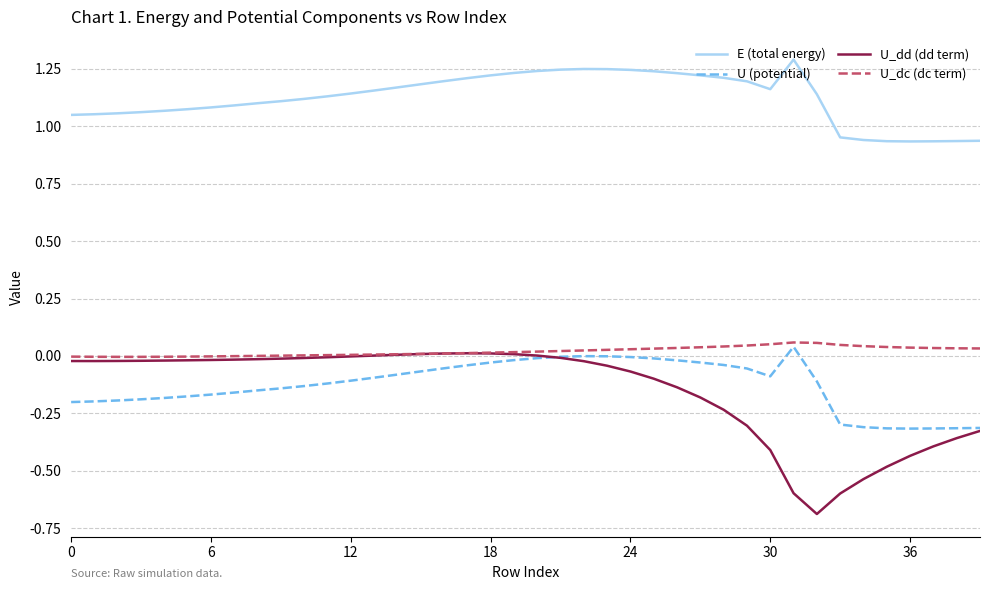

What is the greatest value displayed?

1.3